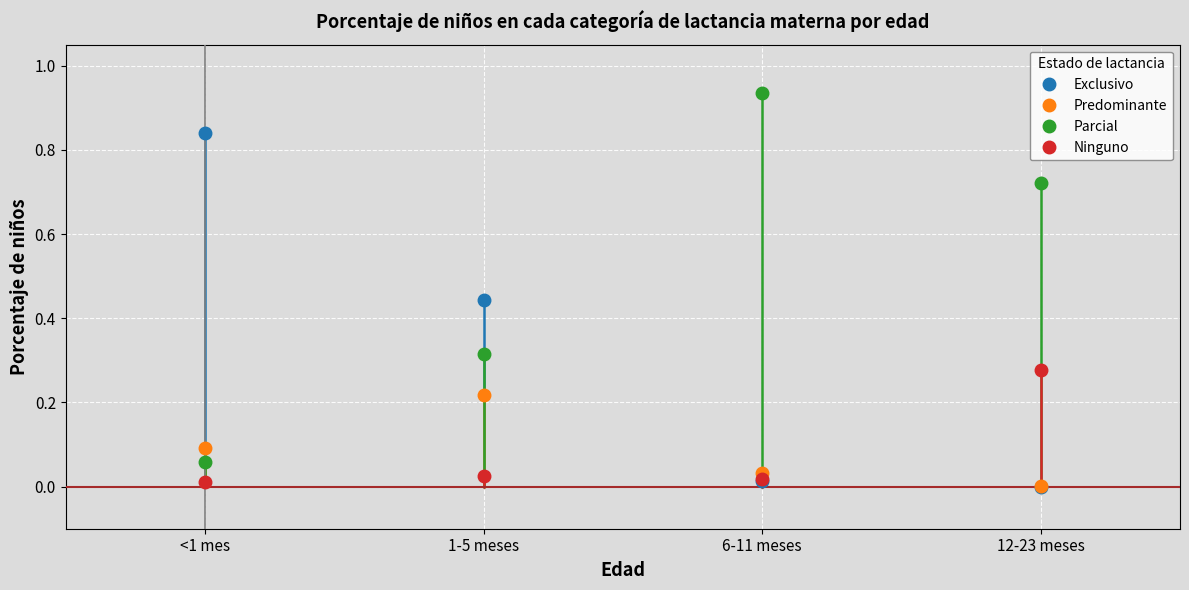

Is the value of Parcial at 6-11 meses greater than the value of Exclusivo at 1-5 meses?

Yes